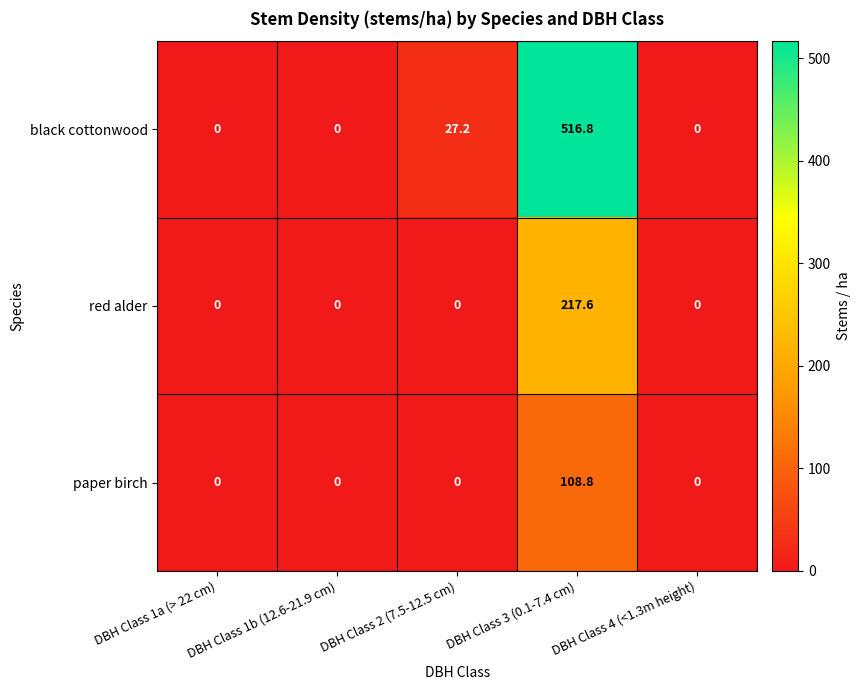

Rank the series by their maximum value, from lowest to highest.

paper birch, red alder, black cottonwood